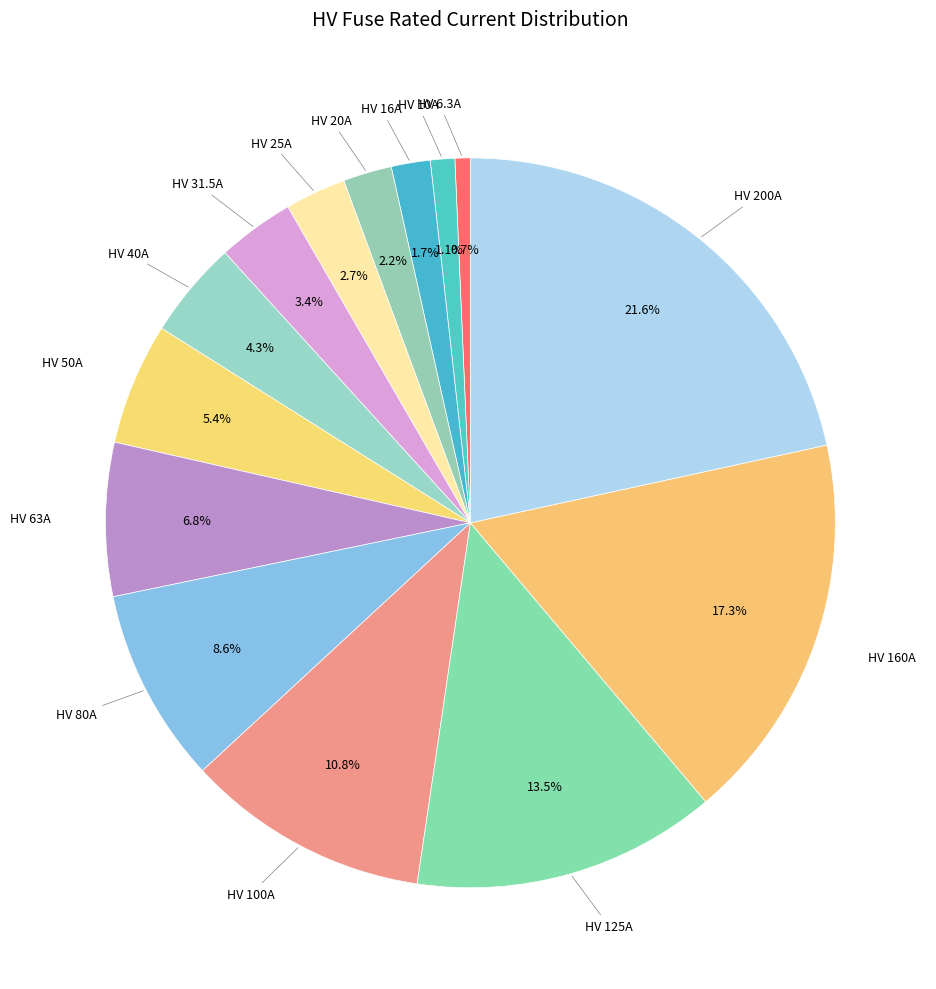

Approximately how many times larger is the value at HV 200A compared to HV 160A?

1.2